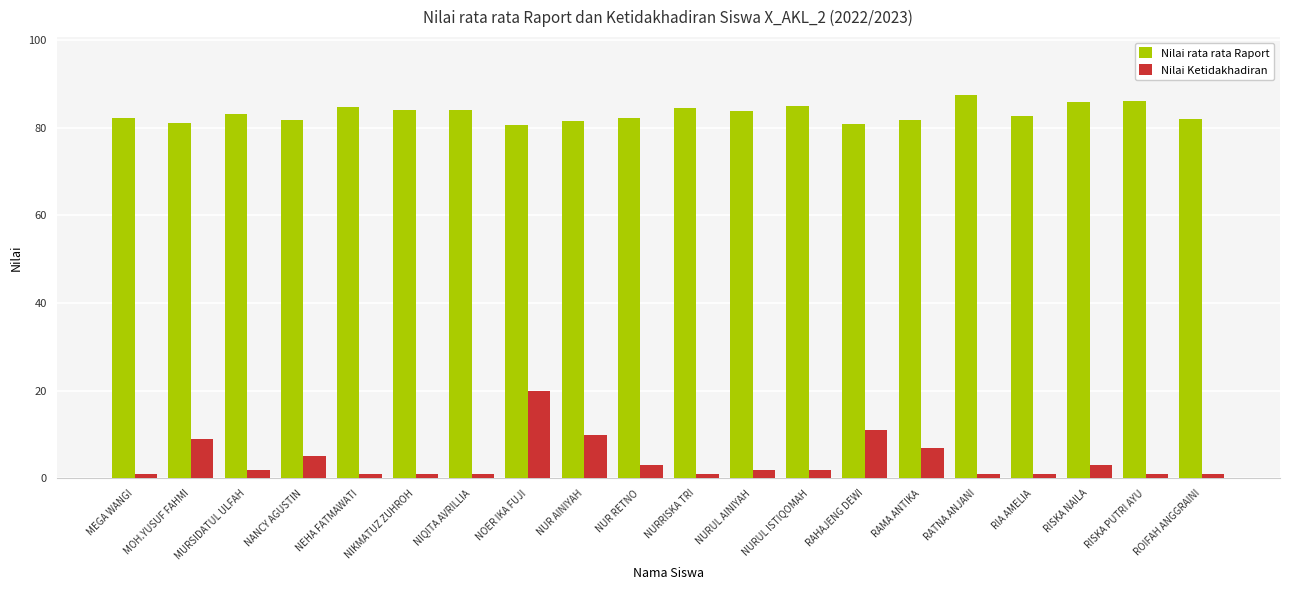

Which series changed the most between RISKA NAILA and ROIFAH ANGGRAINI?

Nilai rata rata Raport